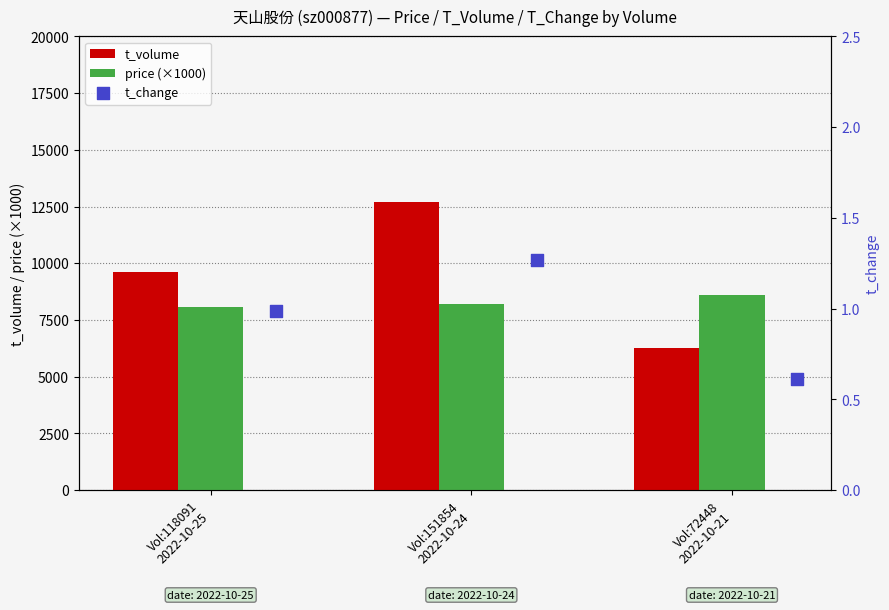

What are all the series names shown in the legend?

t_volume, price (×1000), t_change